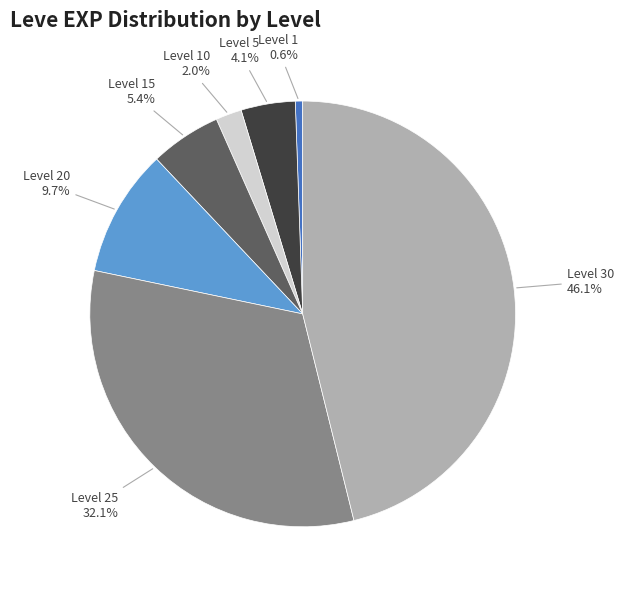

To the nearest percent, what portion does Level 5 represent?

4%